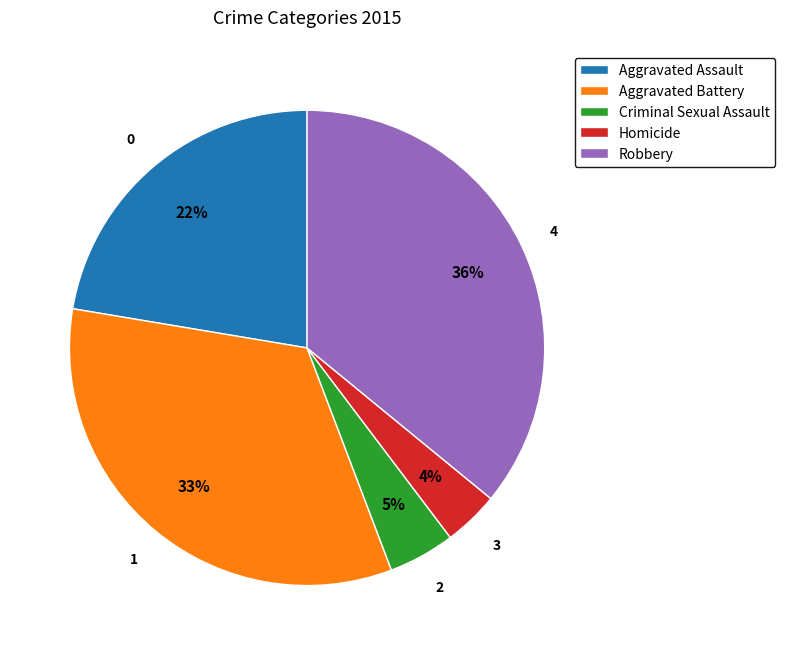

To the nearest percent, what is the average slice percentage?

20%